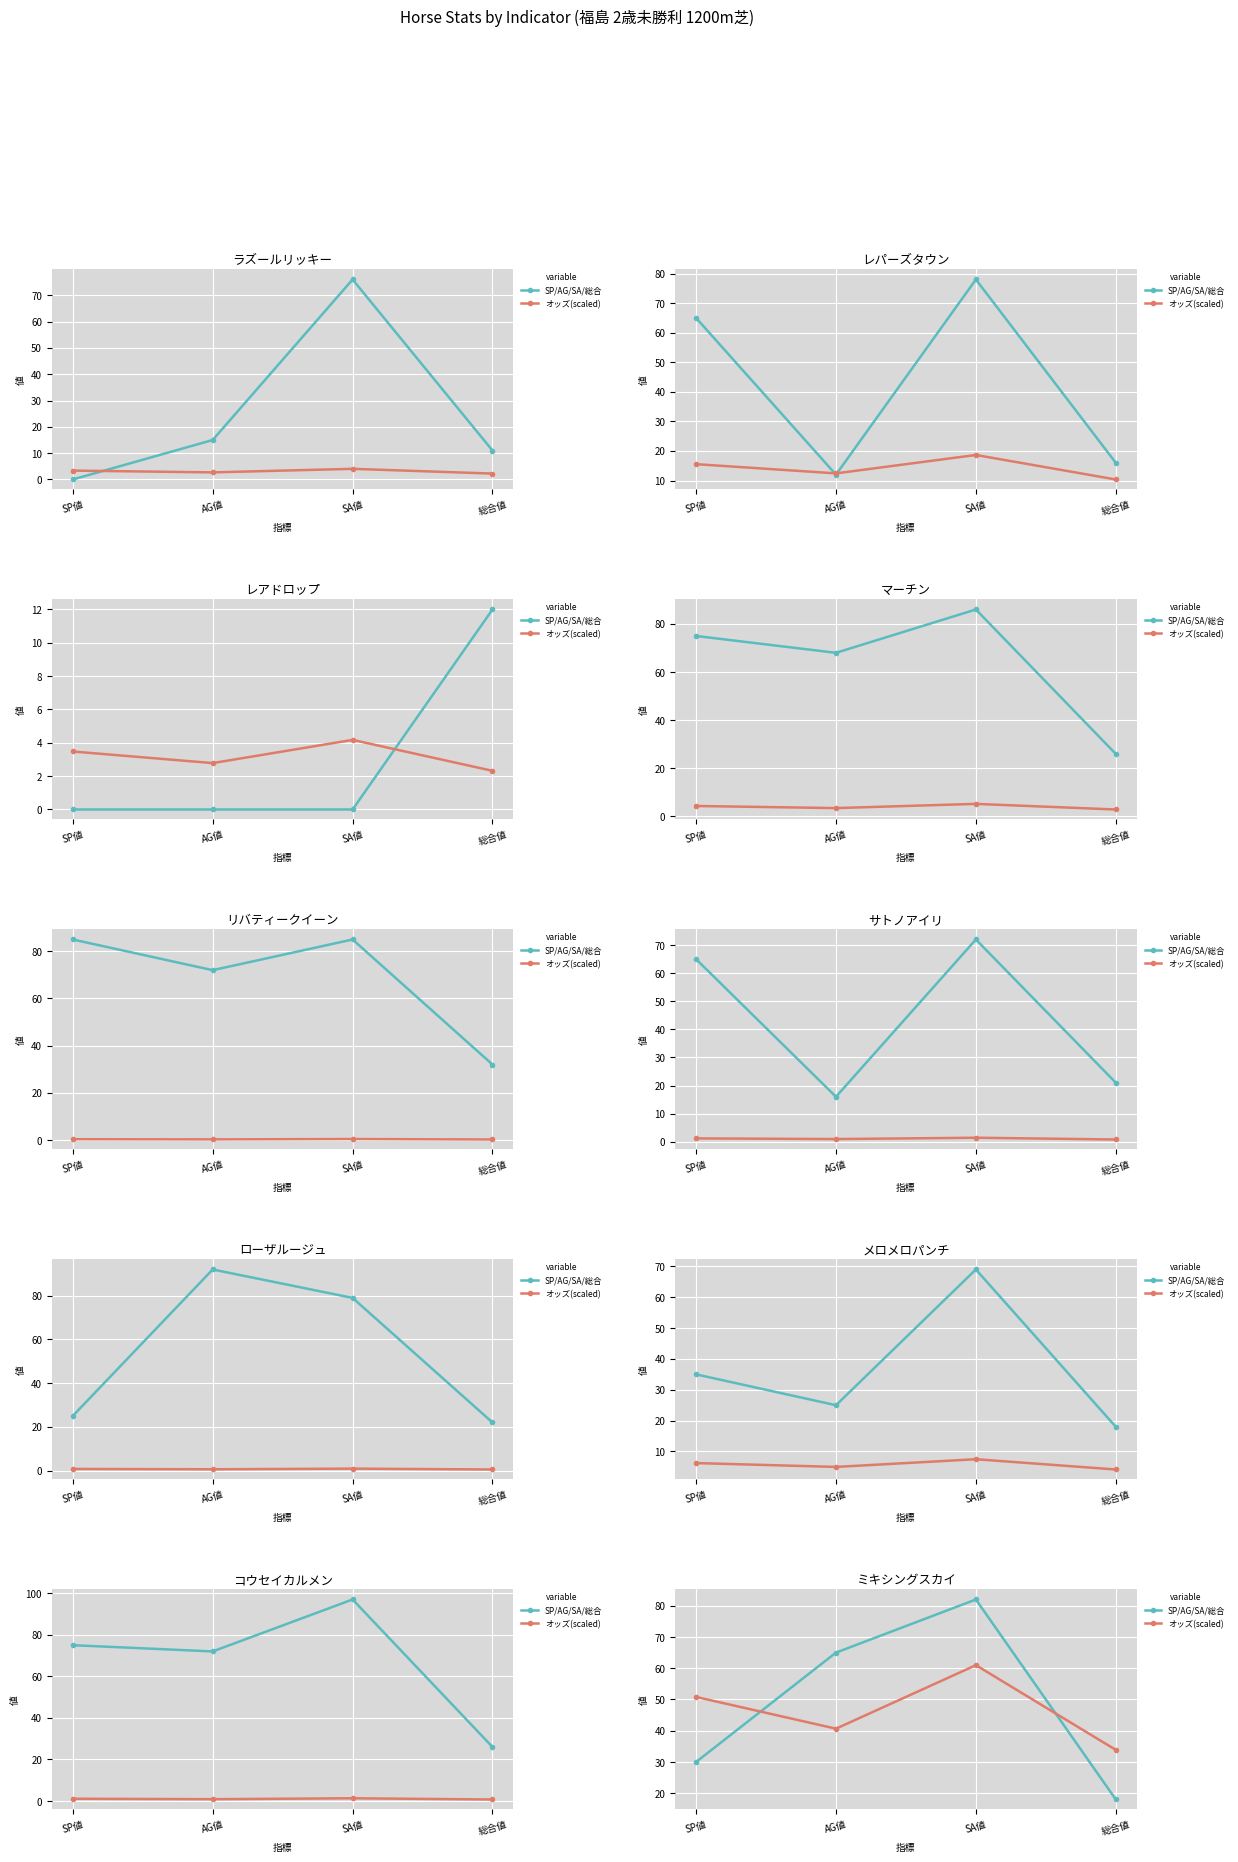

What are all the series names shown in the legend?

SP/AG/SA/総合, オッズ(scaled)